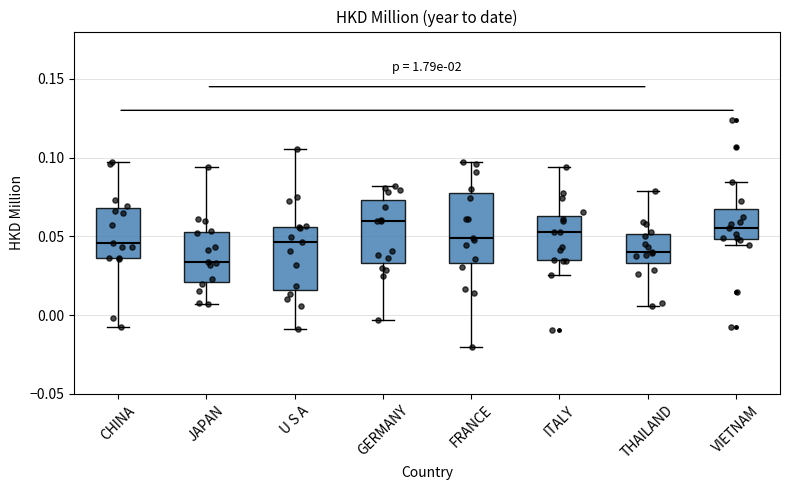

Where is the upper edge of the box for VIETNAM on the y-axis? The values are not printed on the chart, so give them approximately, as read against the axis.

0.065